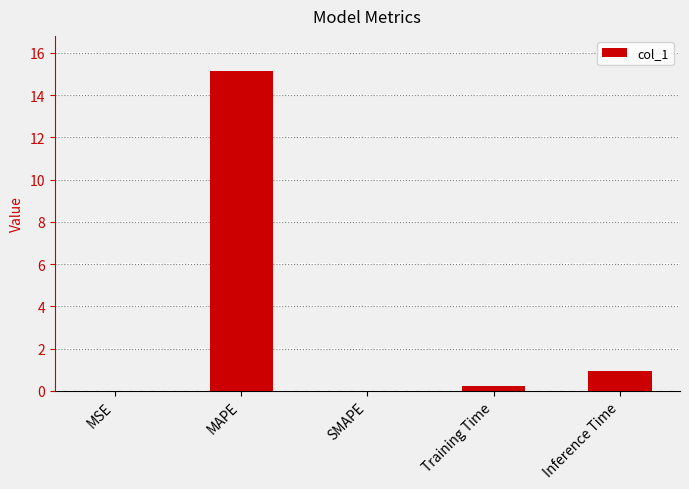

What is the maximum value shown in the chart?

15.2